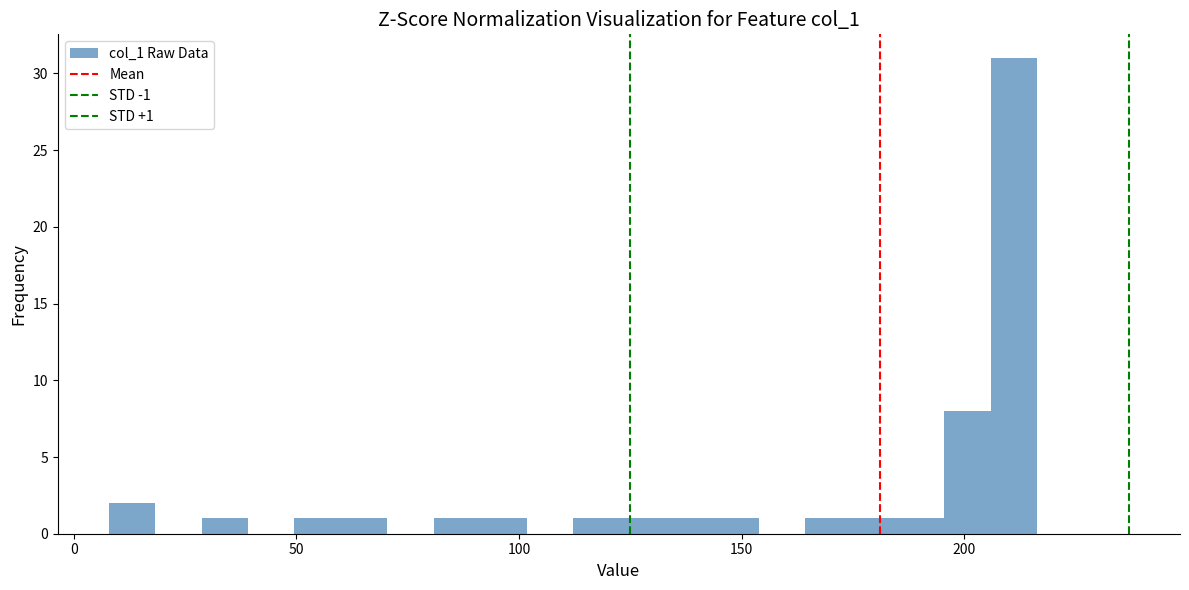

Read against the x-axis, roughly where is the centre of the tallest bar?

210